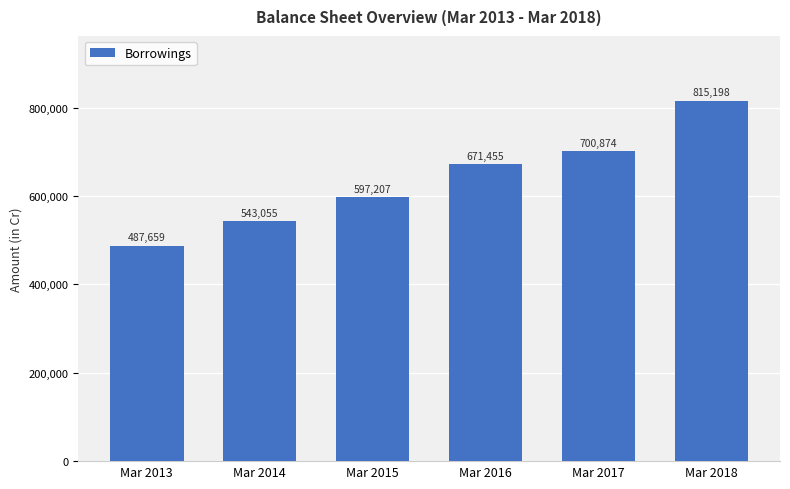

At which label is the value closest to 651428?

Mar 2016